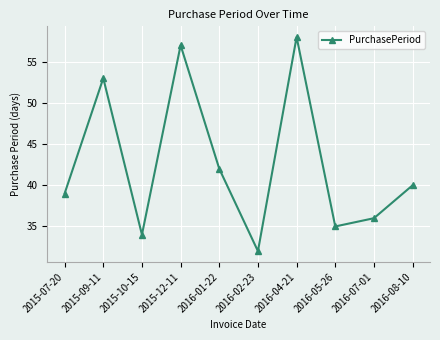

Reading right to left, extract all data points from this chart.

2016-08-10=40	2016-07-01=36	2016-05-26=35	2016-04-21=58	2016-02-23=32	2016-01-22=42	2015-12-11=57	2015-10-15=34	2015-09-11=53	2015-07-20=39